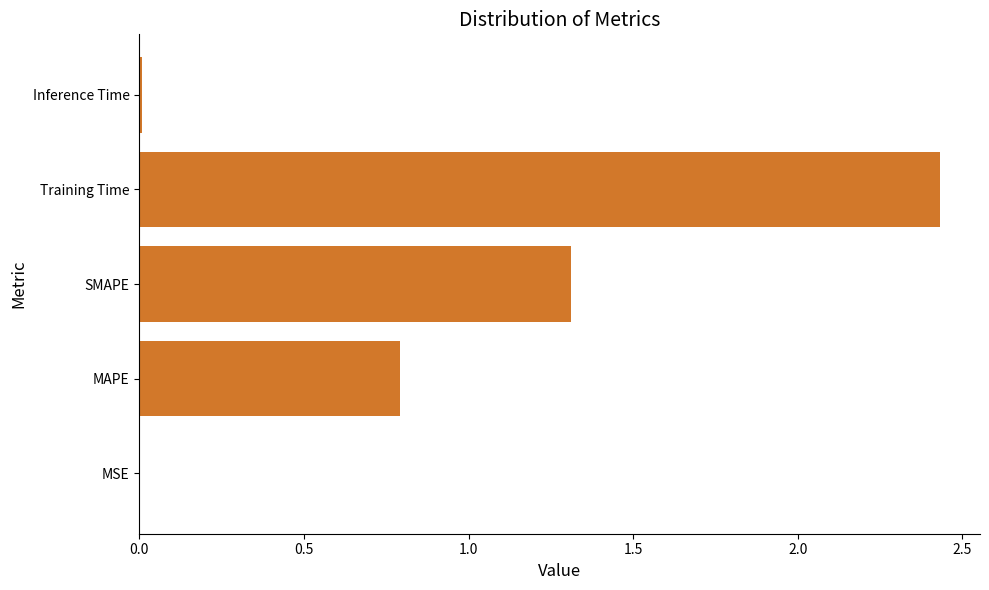

At which category does the chart reach its peak across all series?

Training Time